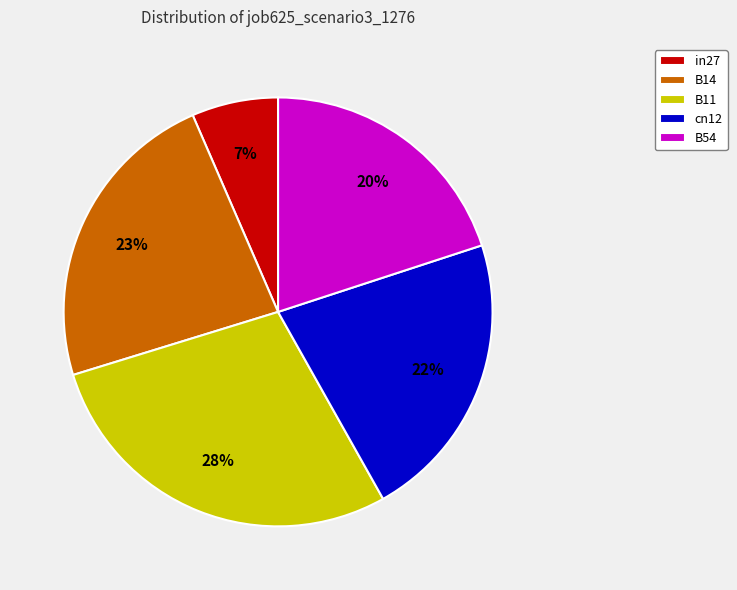

To the nearest percent, what is the combined percentage of B14 and cn12?

45%